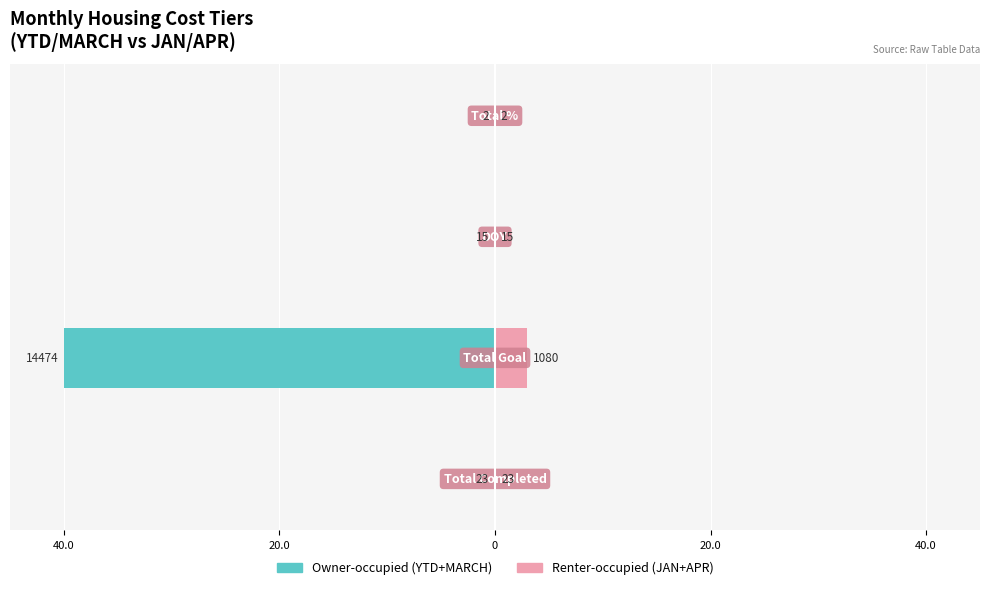

Count the number of data series in this chart.

2